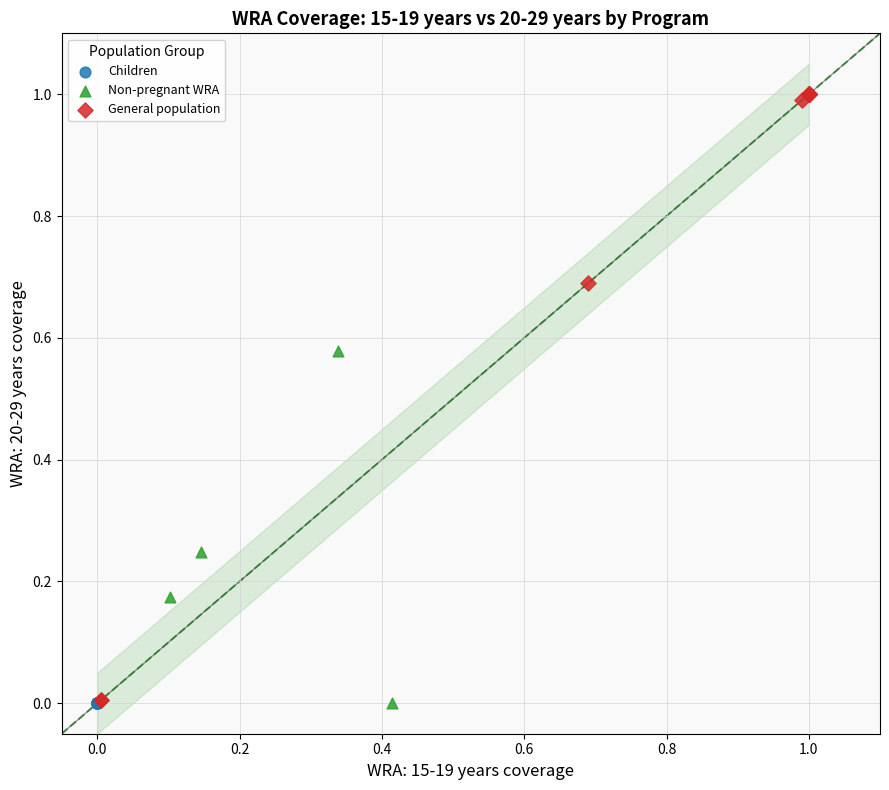

Which series contains the highest Y value?

General population